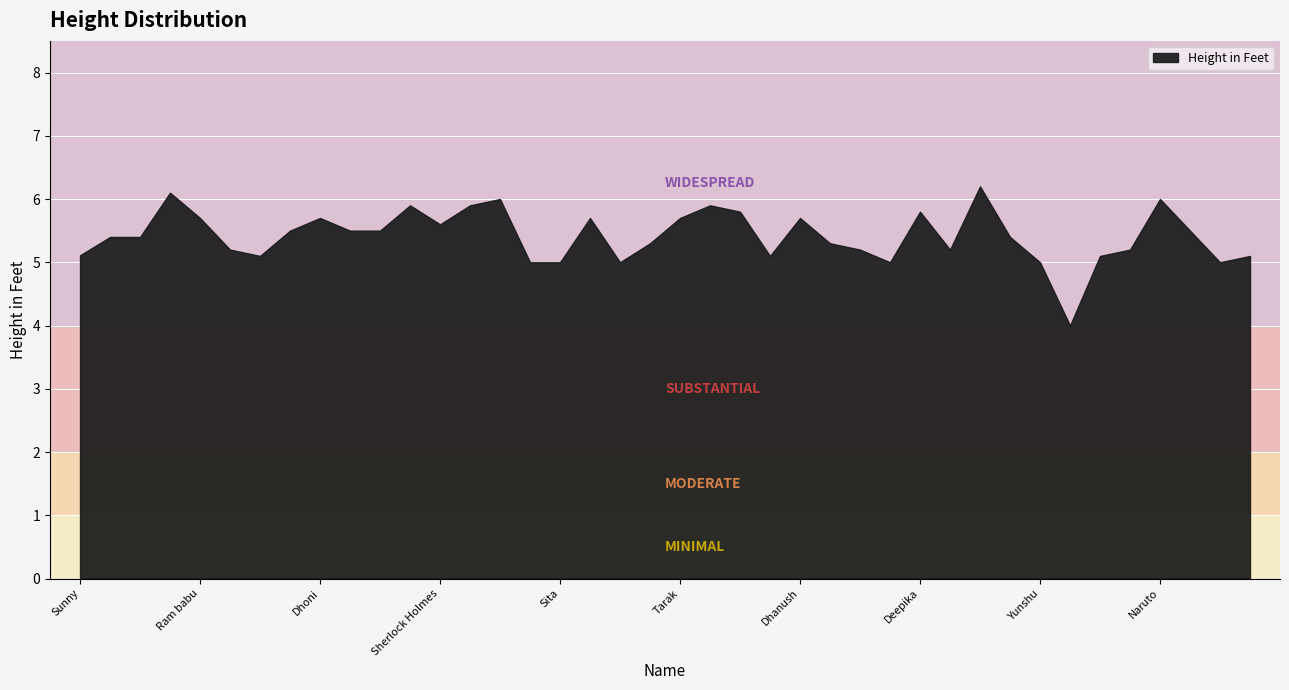

What is the difference between the maximum and minimum values?

2.2